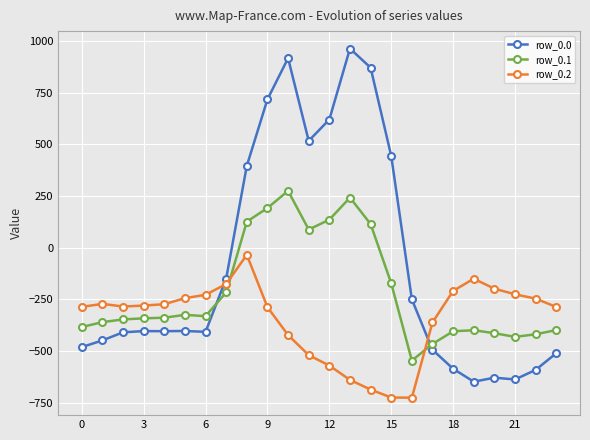

What are all the series names shown in the legend?

row_0.0, row_0.1, row_0.2